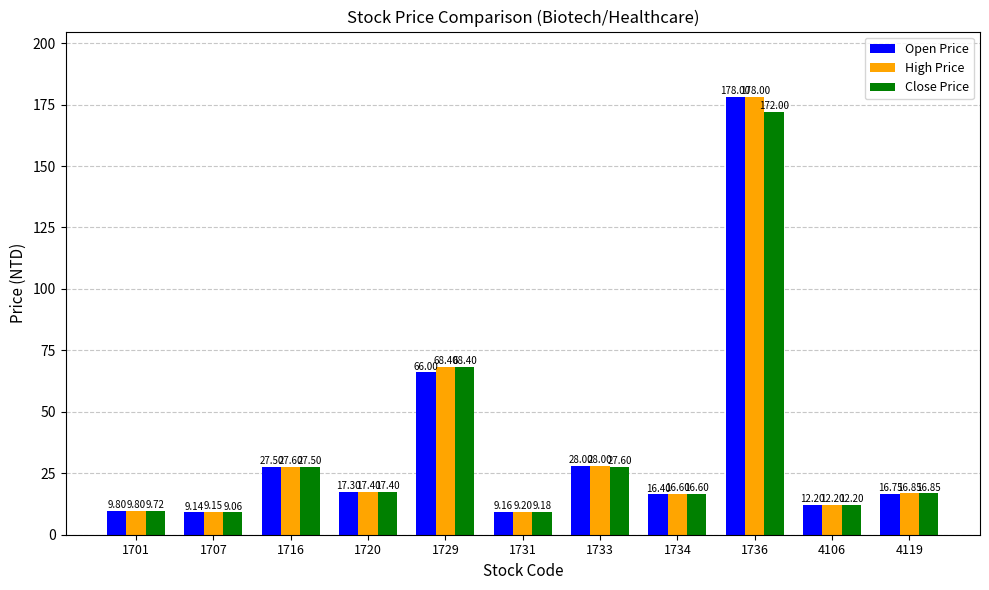

The value of Open Price at 4106 is 21.9. True or false?

False